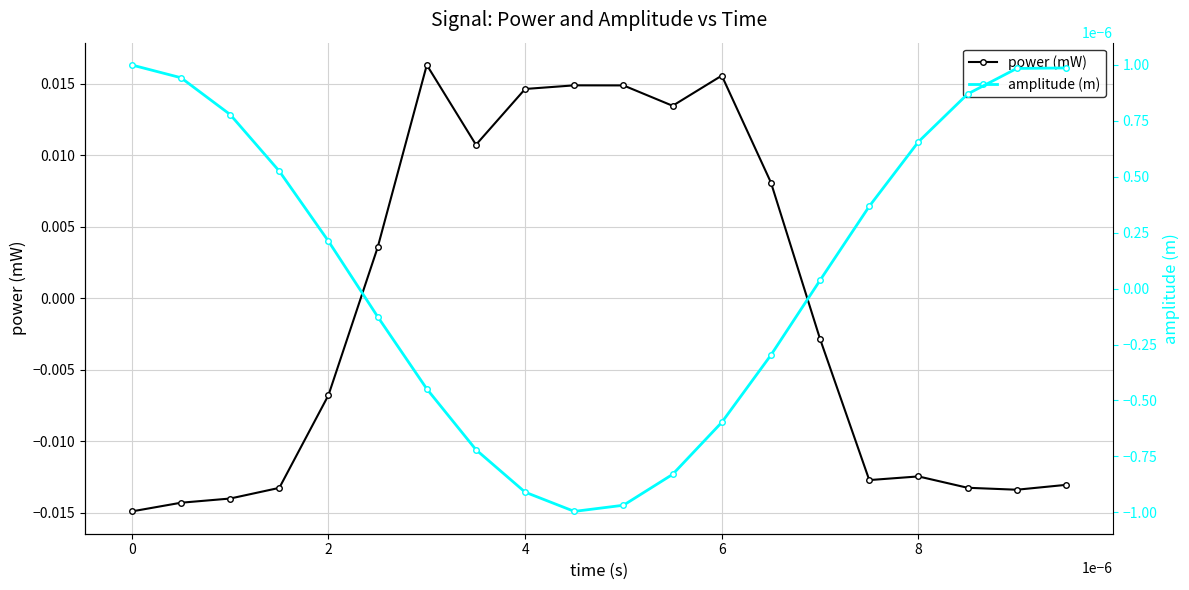

True or false: power (mW) has more than 2 points higher than both neighbors.

True